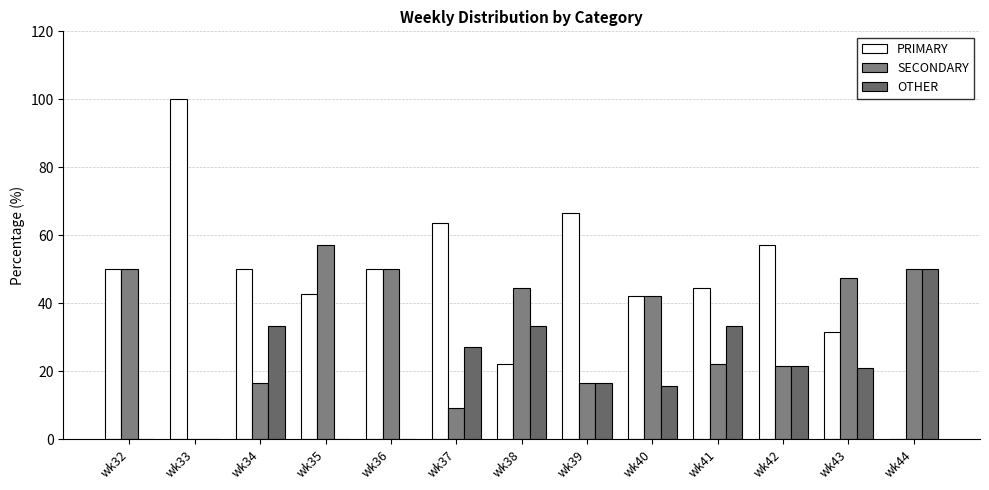

How many data points in SECONDARY are above 42?

7